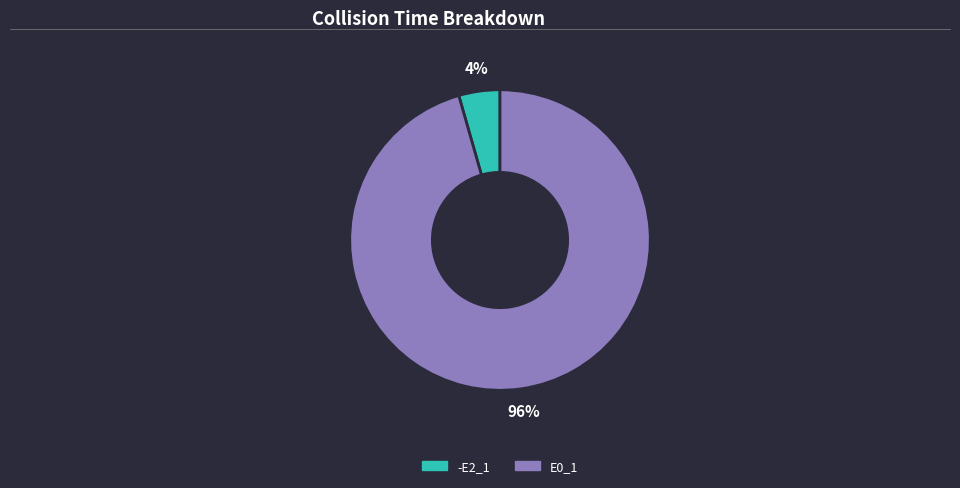

What percentage is the -E2_1 slice, to the nearest percent?

4%